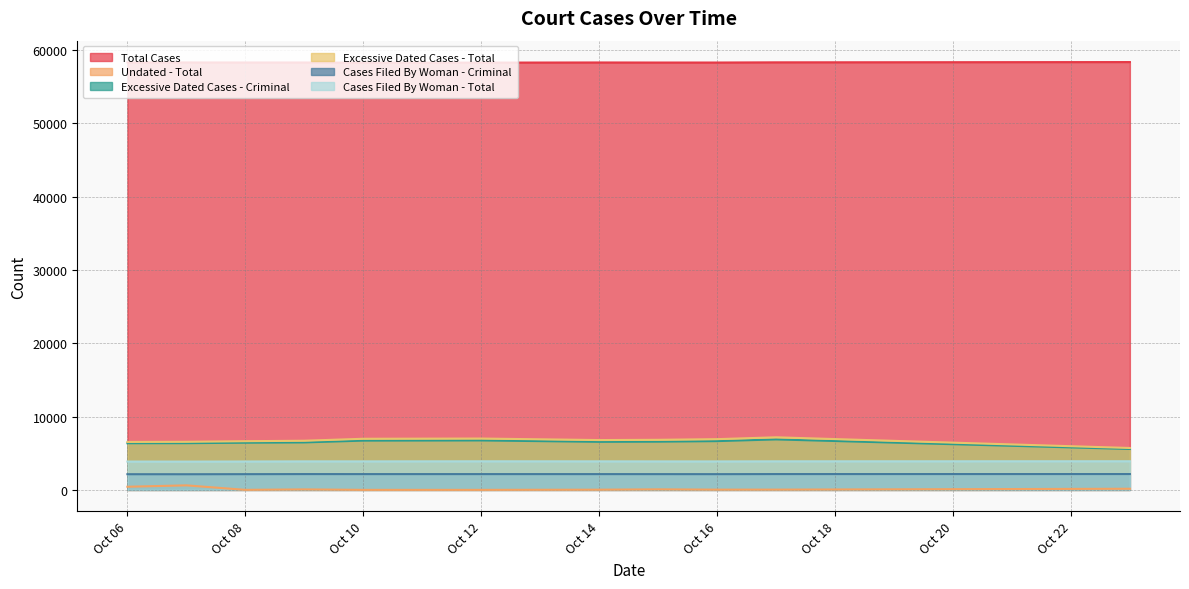

What is the minimum value for Total Cases?

58279